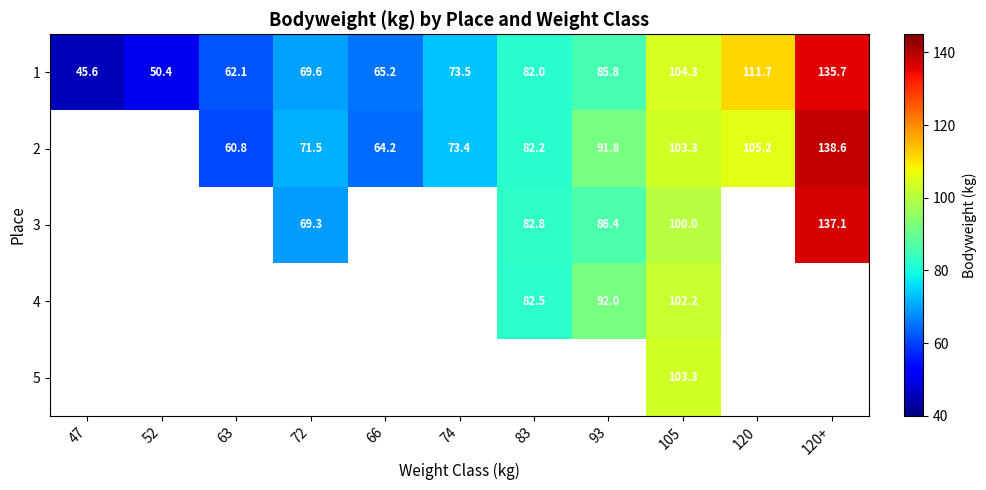

What is the lowest value of the 1 series?

45.6